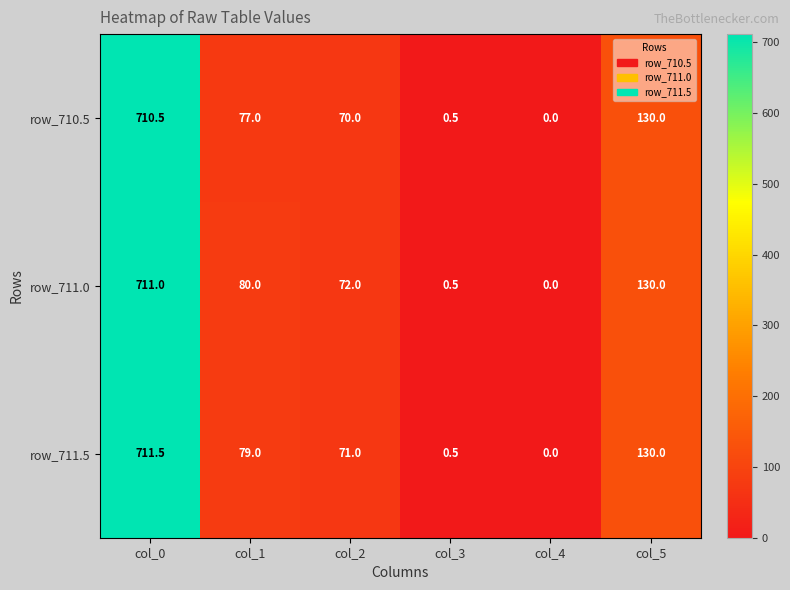

The value of row_710.5 at col_4 is 0.0. True or false?

True